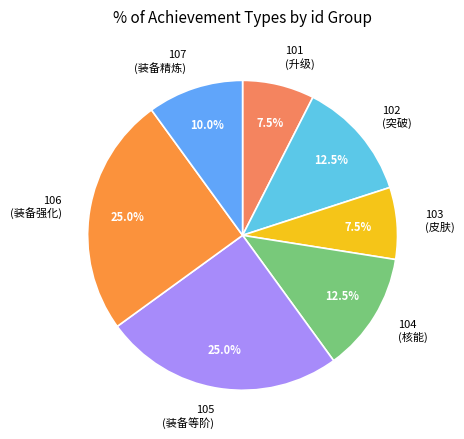

Is 105 (装备等阶) the majority of the pie?

No